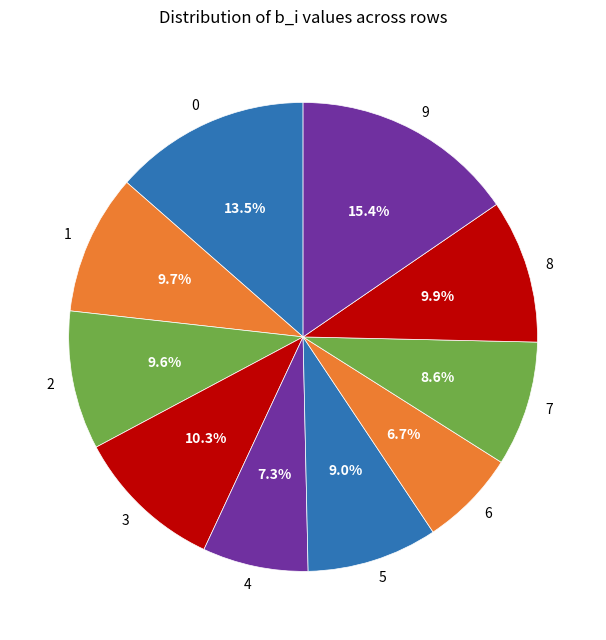

Is it true that 8 is 1% of the pie?

False